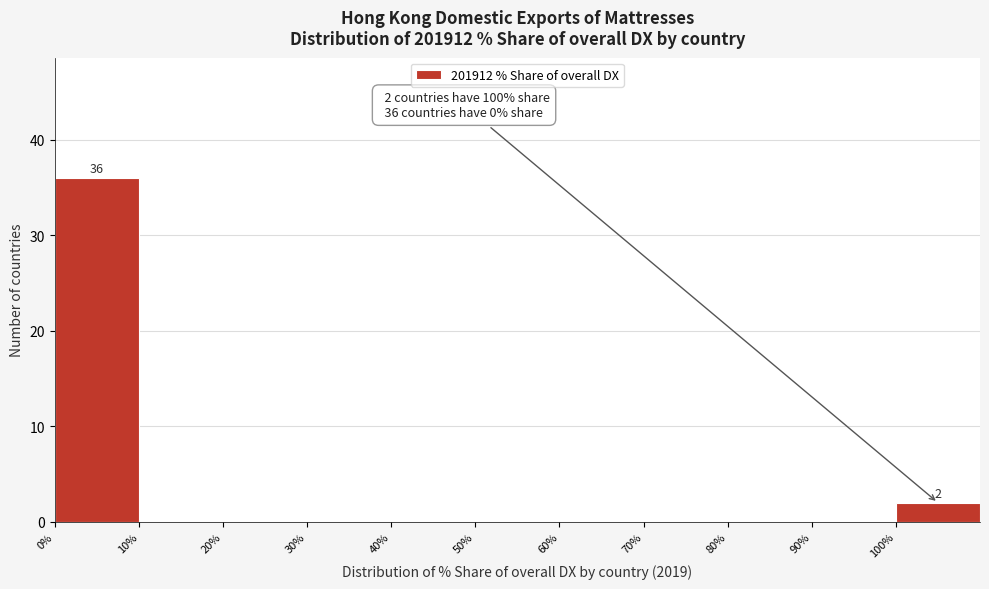

Over which range of the x-axis is the bar tallest?

0 to 10